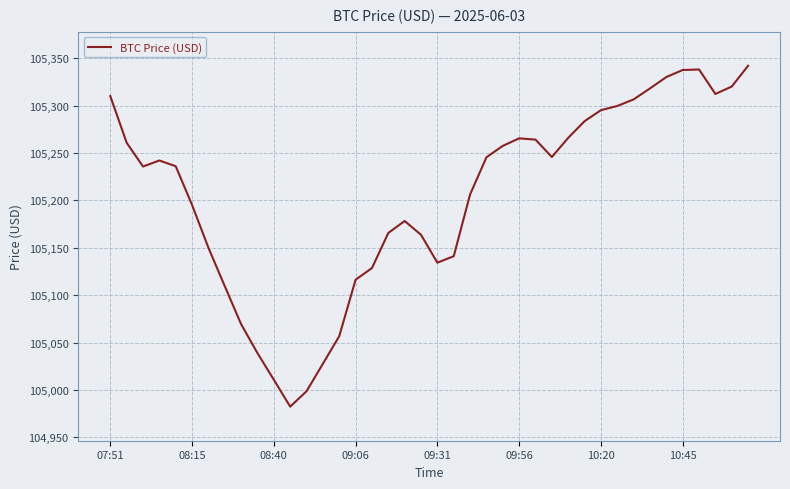

What is the smallest value displayed?

104982.4